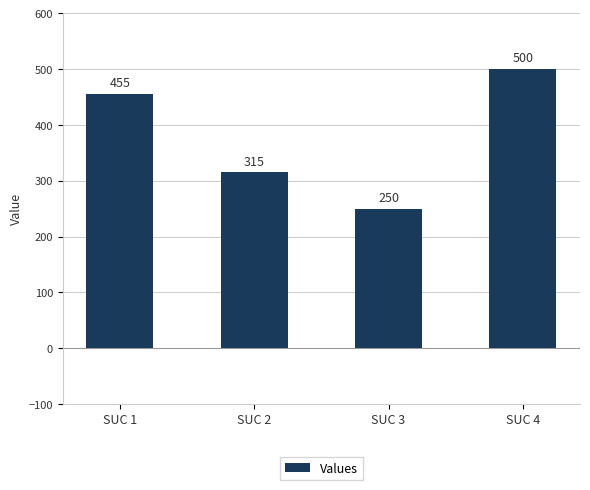

What is the sum of all values?

1520